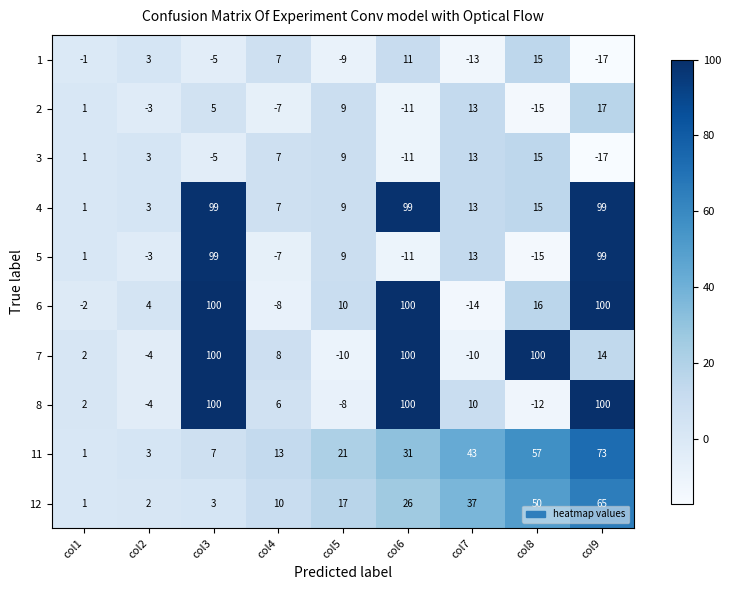

Rank the categories by 2 value from lowest to highest.

col8, col6, col4, col2, col1, col3, col5, col7, col9